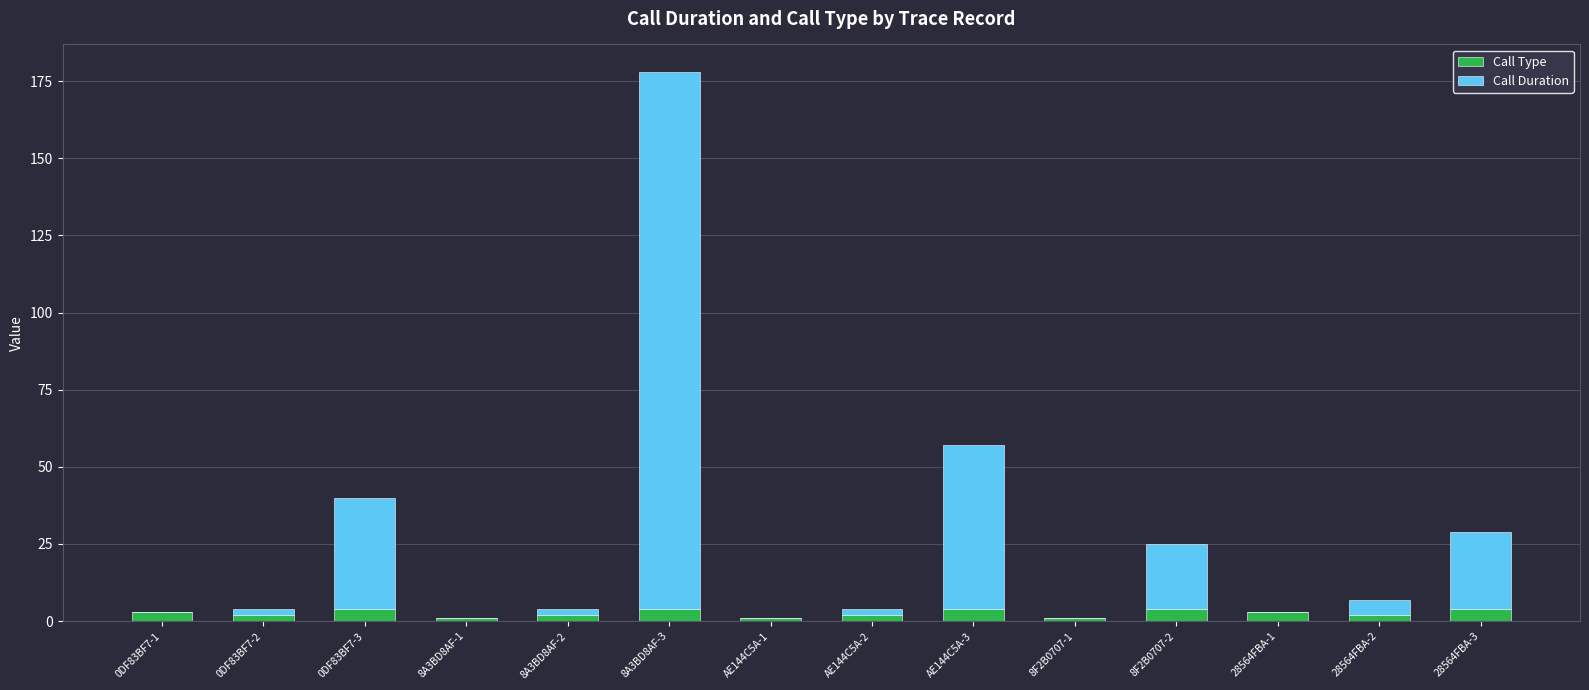

Reading left to right, transcribe the values for Call Type.

0DF83BF7-1=3	0DF83BF7-2=2	0DF83BF7-3=4	8A3BD8AF-1=1	8A3BD8AF-2=2	8A3BD8AF-3=4	AE144C5A-1=1	AE144C5A-2=2	AE144C5A-3=4	8F2B0707-1=1	8F2B0707-2=4	28564FBA-1=3	28564FBA-2=2	28564FBA-3=4